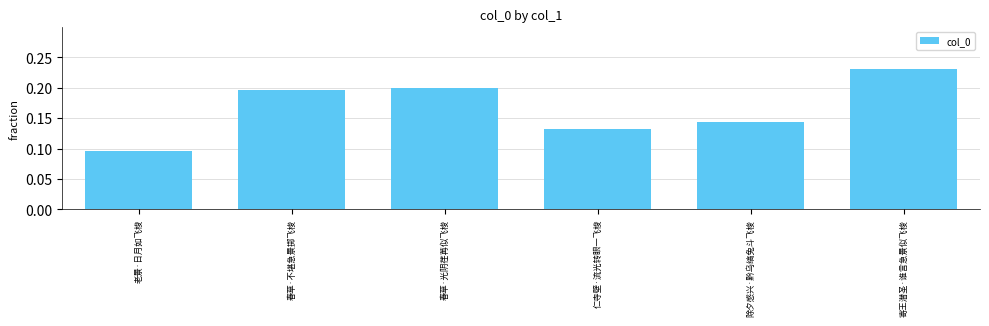

Which has a higher value, 仁寺壁·流光转眼一飞梭 or 寄王潜圣·谁言急景似飞梭?

寄王潜圣·谁言急景似飞梭